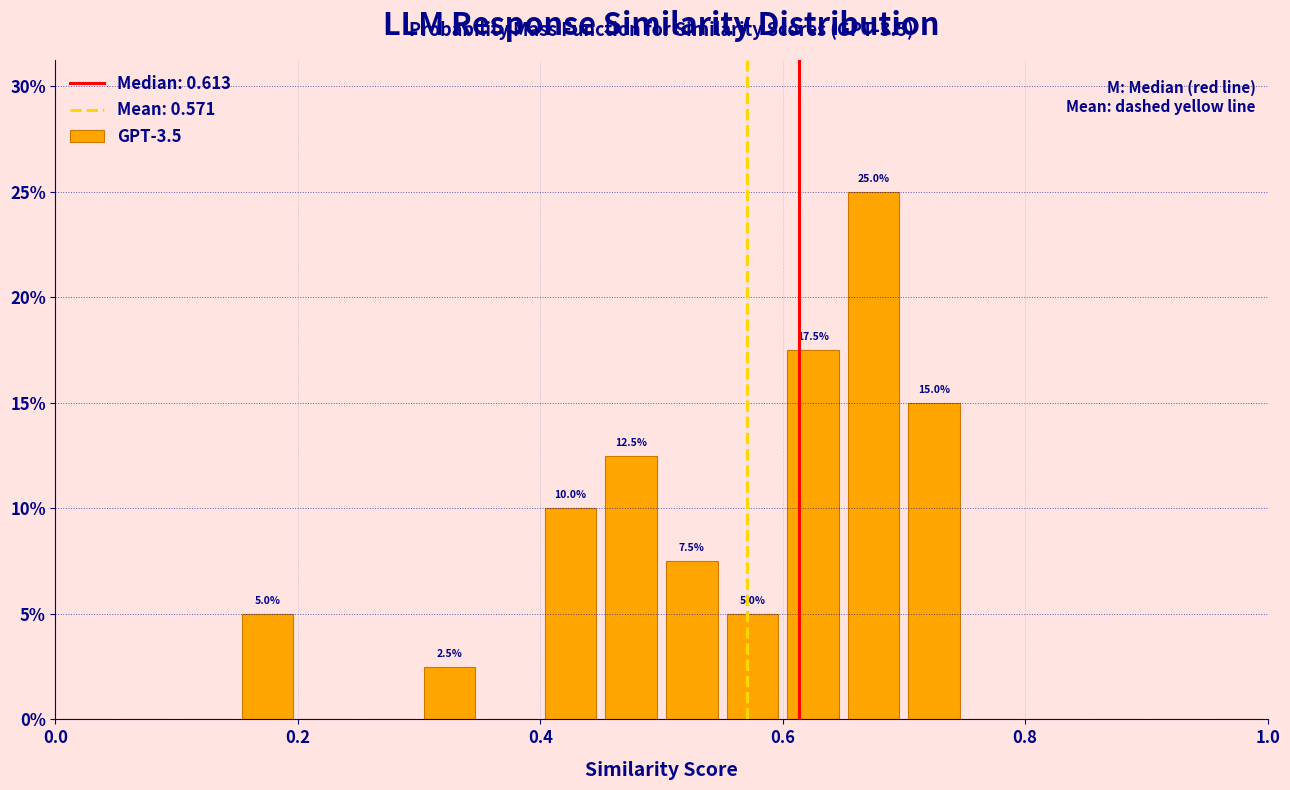

Read against the x-axis, roughly where is the centre of the tallest bar?

0.68